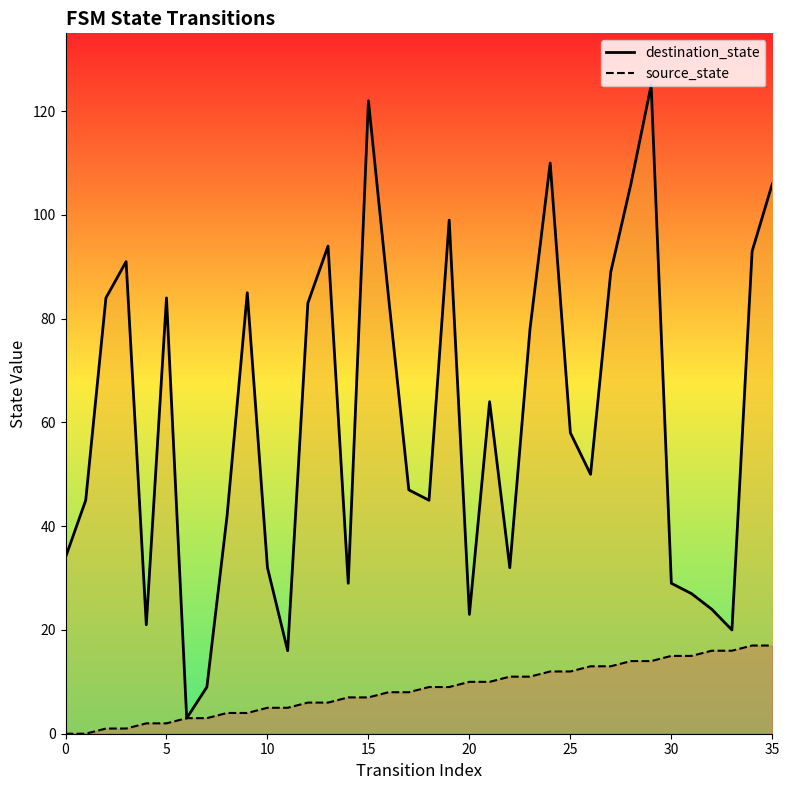

Reading left to right, list all the values displayed in this chart.

destination_state: 34	45	84	91	21	84	3	9	42	85	32	16	83	94	29	122	84	47	45	99	23	64	32	78	110	58	50	89	106	125	29	27	24	20	93	106
source_state: 0	0	1	1	2	2	3	3	4	4	5	5	6	6	7	7	8	8	9	9	10	10	11	11	12	12	13	13	14	14	15	15	16	16	17	17